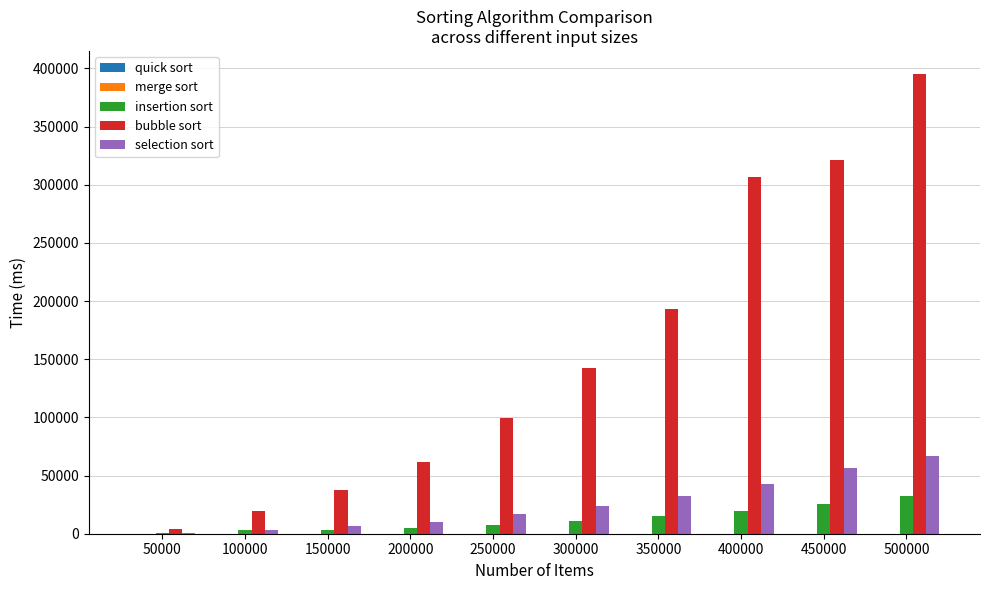

How many distinct data groups are displayed?

5